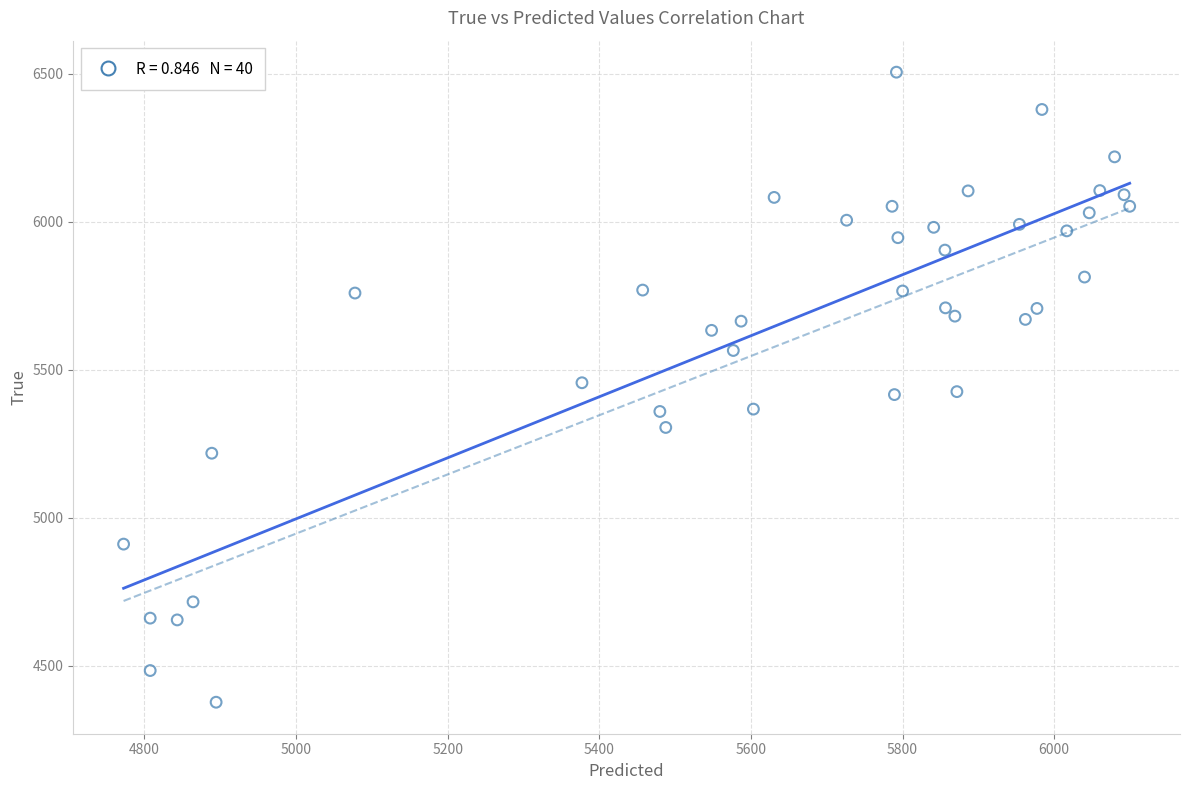

What is the range of Y values (max minus min)?

2128